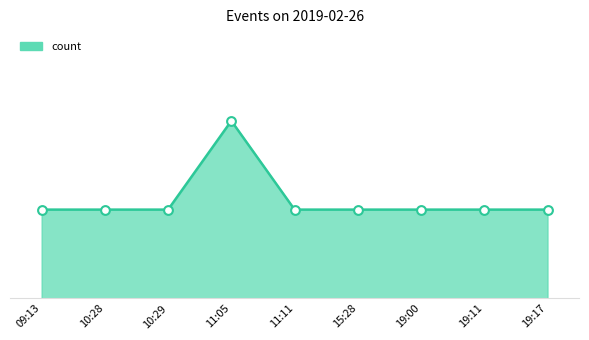

Approximately how many times larger is the value at 19:00 compared to 19:11?

1.0